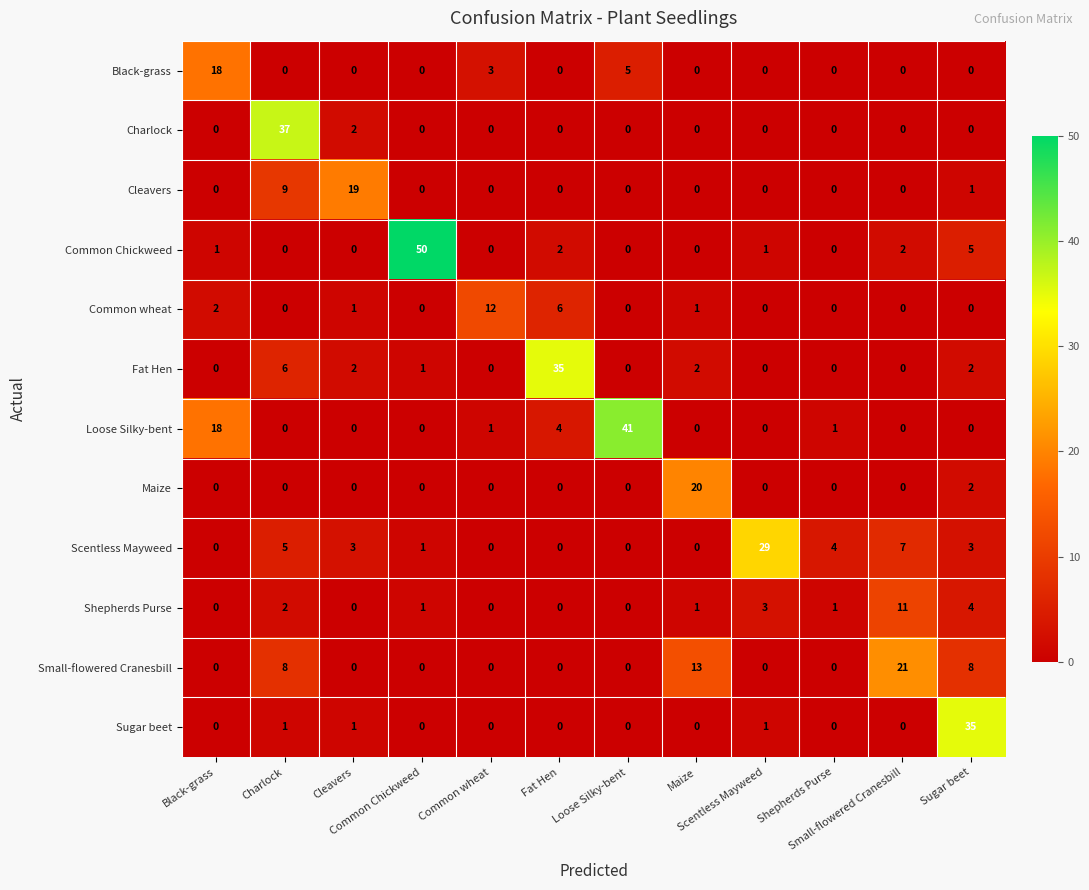

How many series are shown in this chart?

12